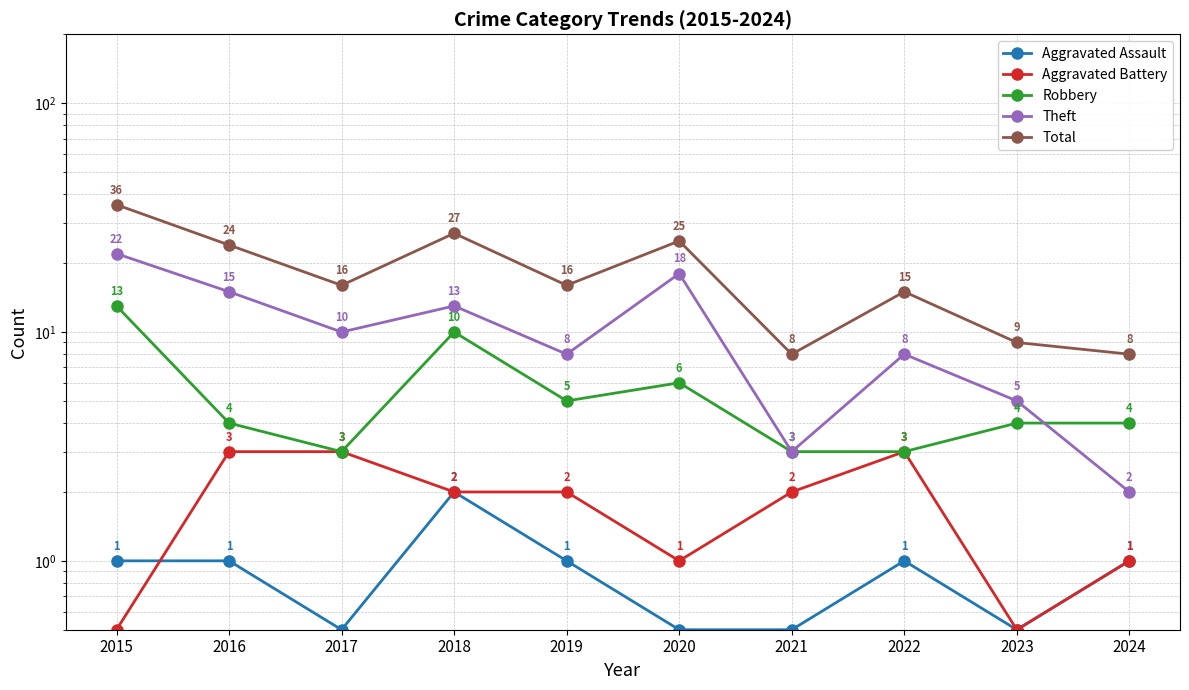

Rank the series by their maximum value, from highest to lowest.

Total, Theft, Robbery, Aggravated Battery, Aggravated Assault